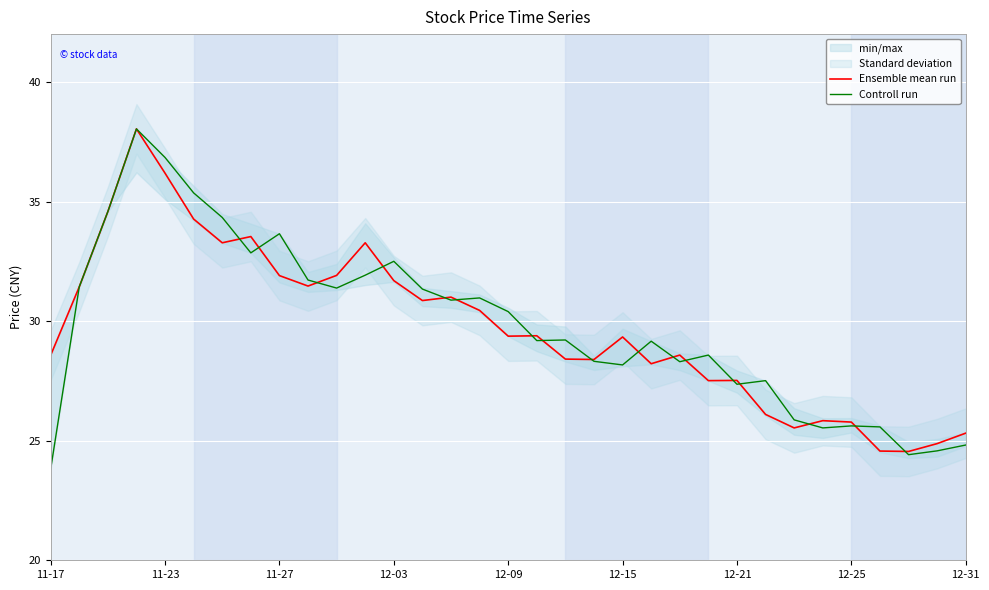

At how many categories does at least one series exceed 31?

14